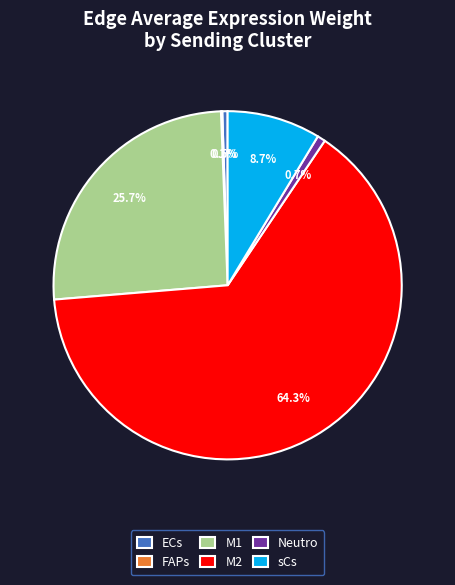

The M2 slice represents 64% of the pie. True or false?

True